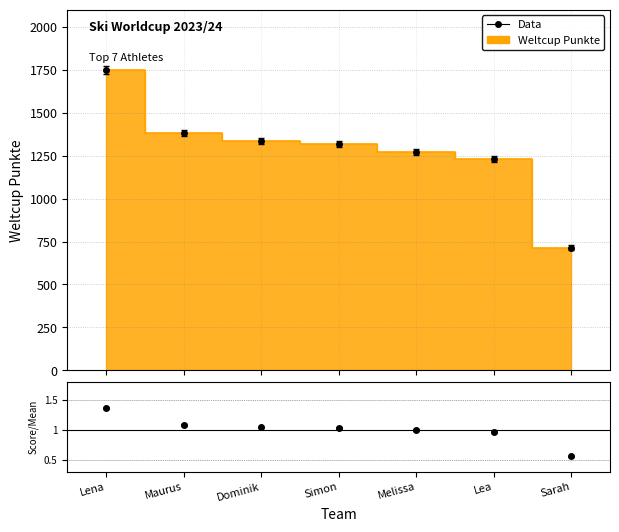

Approximately how many times larger is the value at Simon compared to Sarah?

1.8